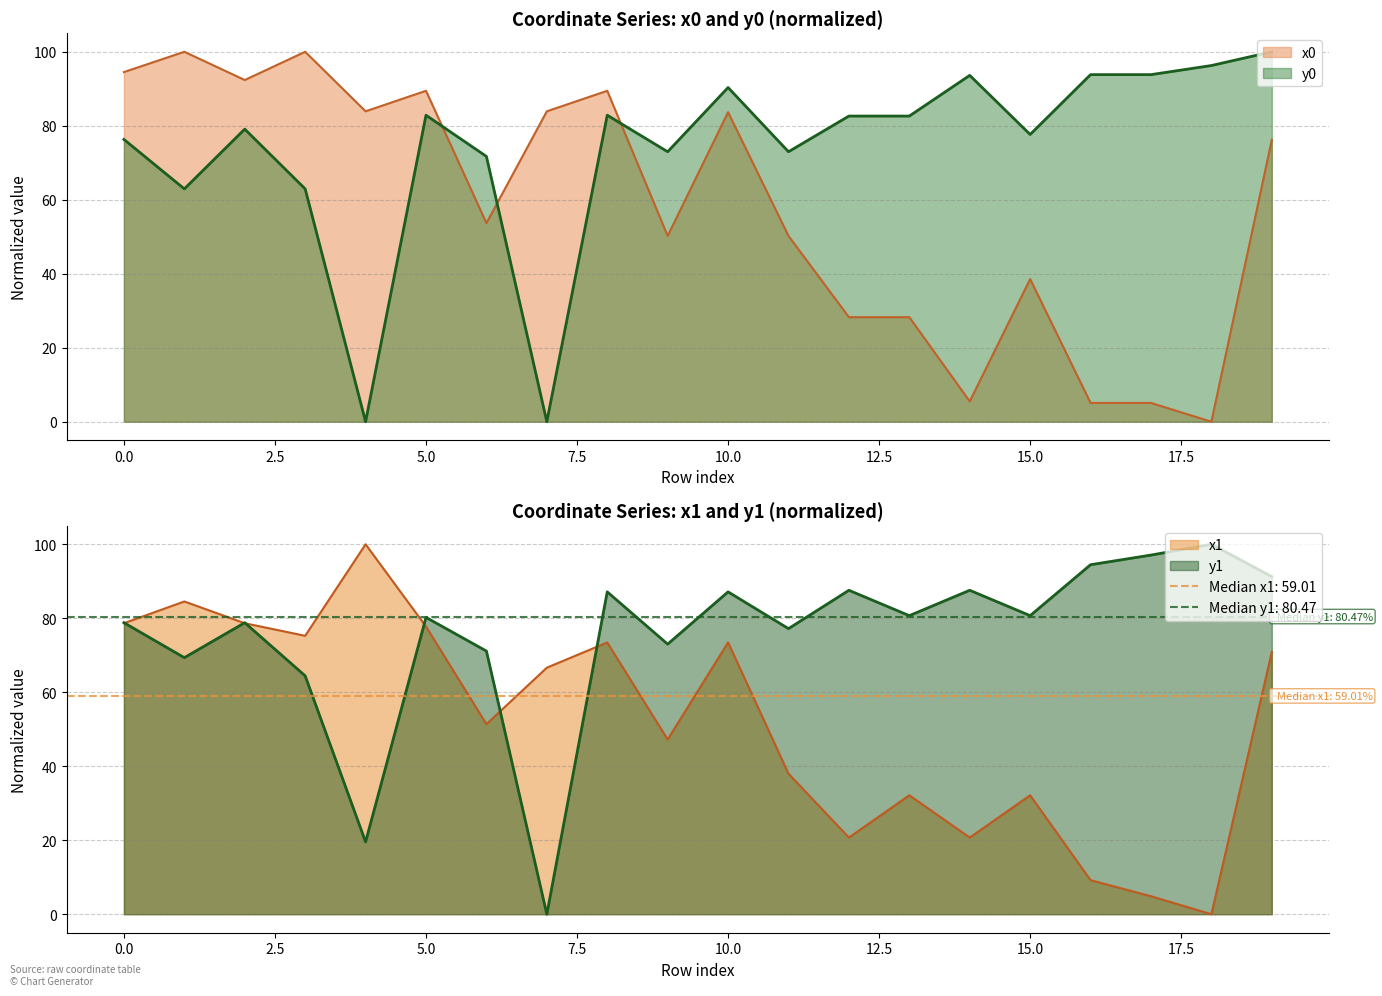

How many intersections are there between x1 and x0?

6